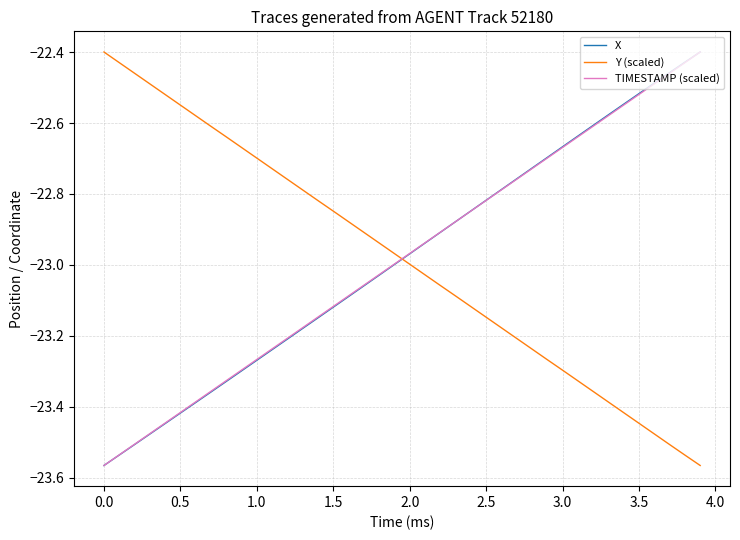

Is this an area chart (filled region under the line)?

No